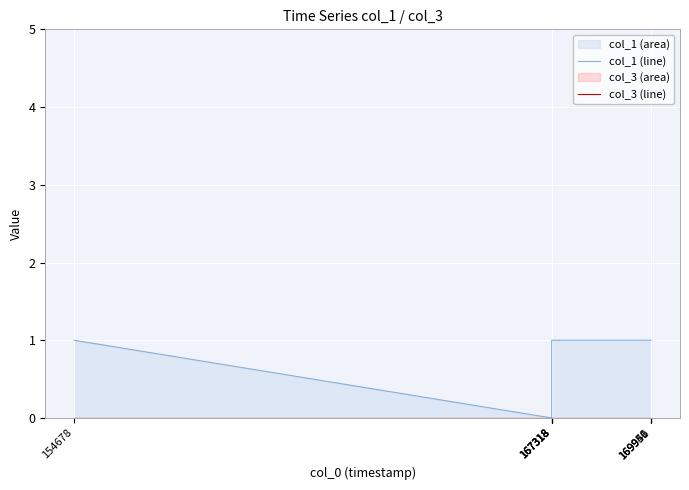

Reading left to right, what are all the values shown in this chart?

col_1 (line): 154678=1	167318=0	167318=1	167318=1	167318=1	169946=1	169950=1	169951=1
col_3 (line): 154678=0	167318=0	167318=0	167318=0	167318=0	169946=0	169950=0	169951=0